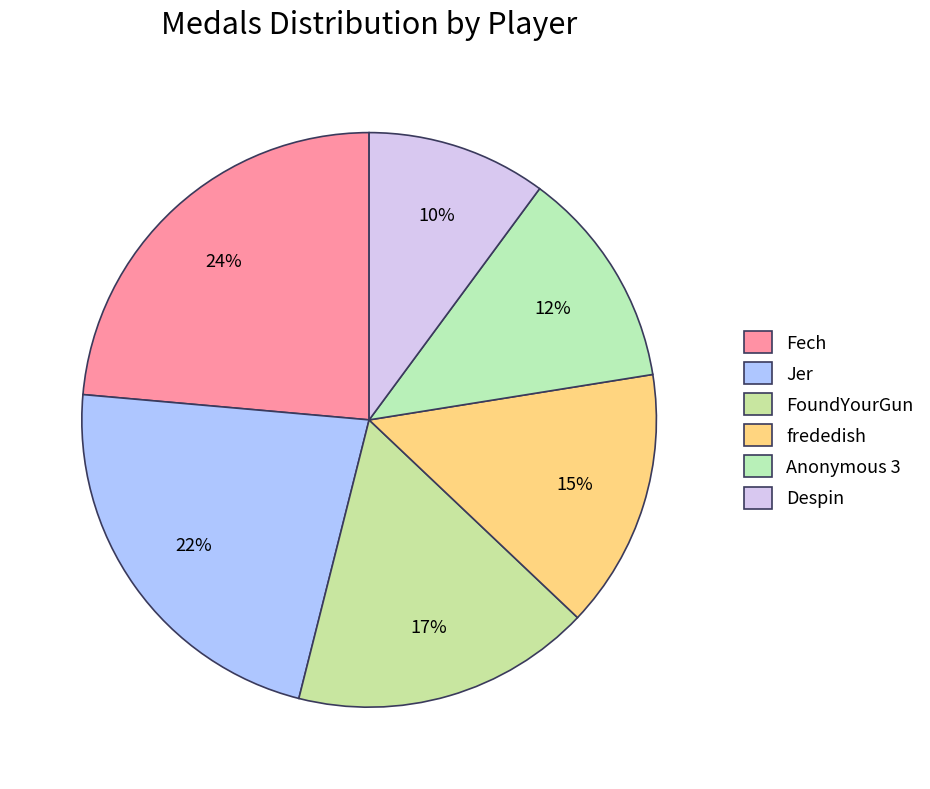

Which slice is the largest?

Fech